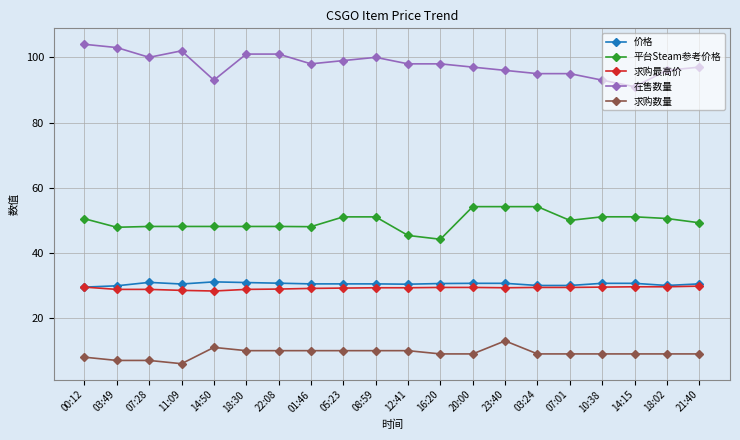

What is the spread (max minus min) of values at 18:30?

91.0